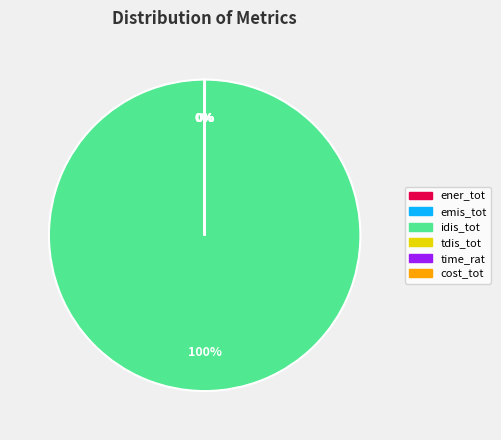

Which slice represents more than half of the pie?

idis_tot